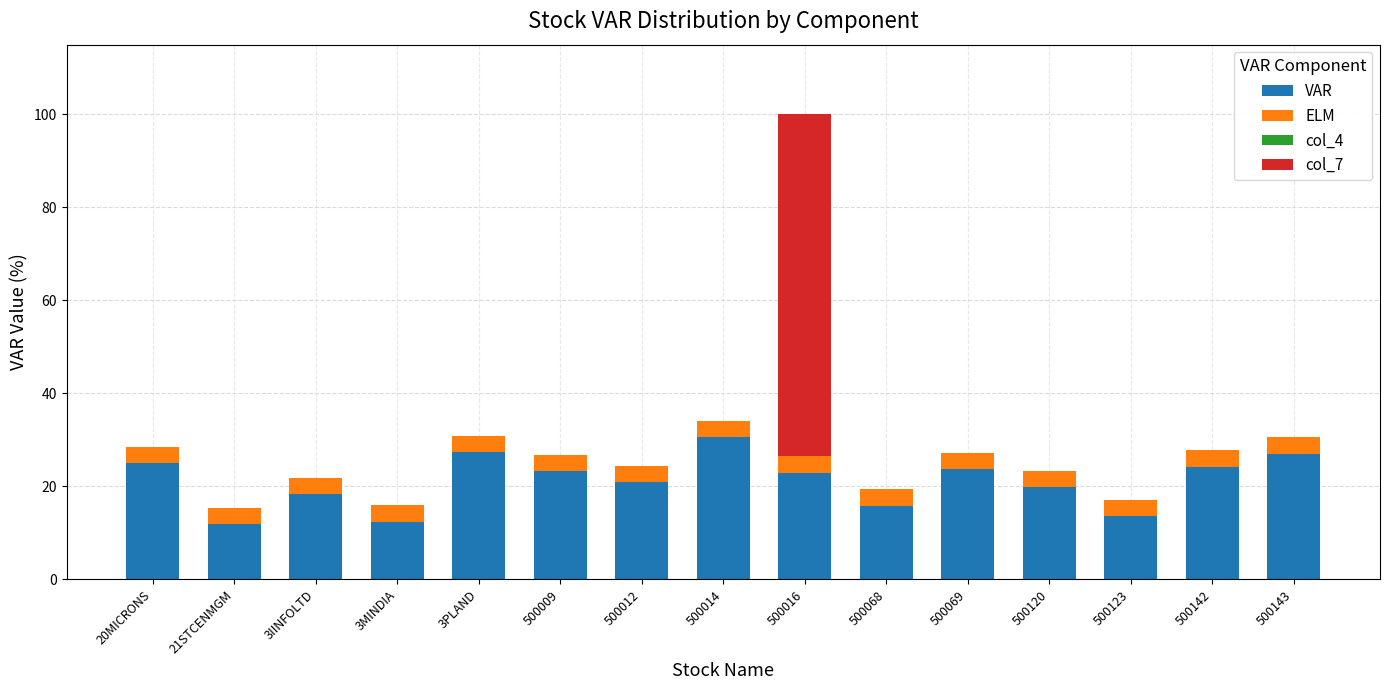

The value of VAR at 500009 is 34.7. True or false?

False